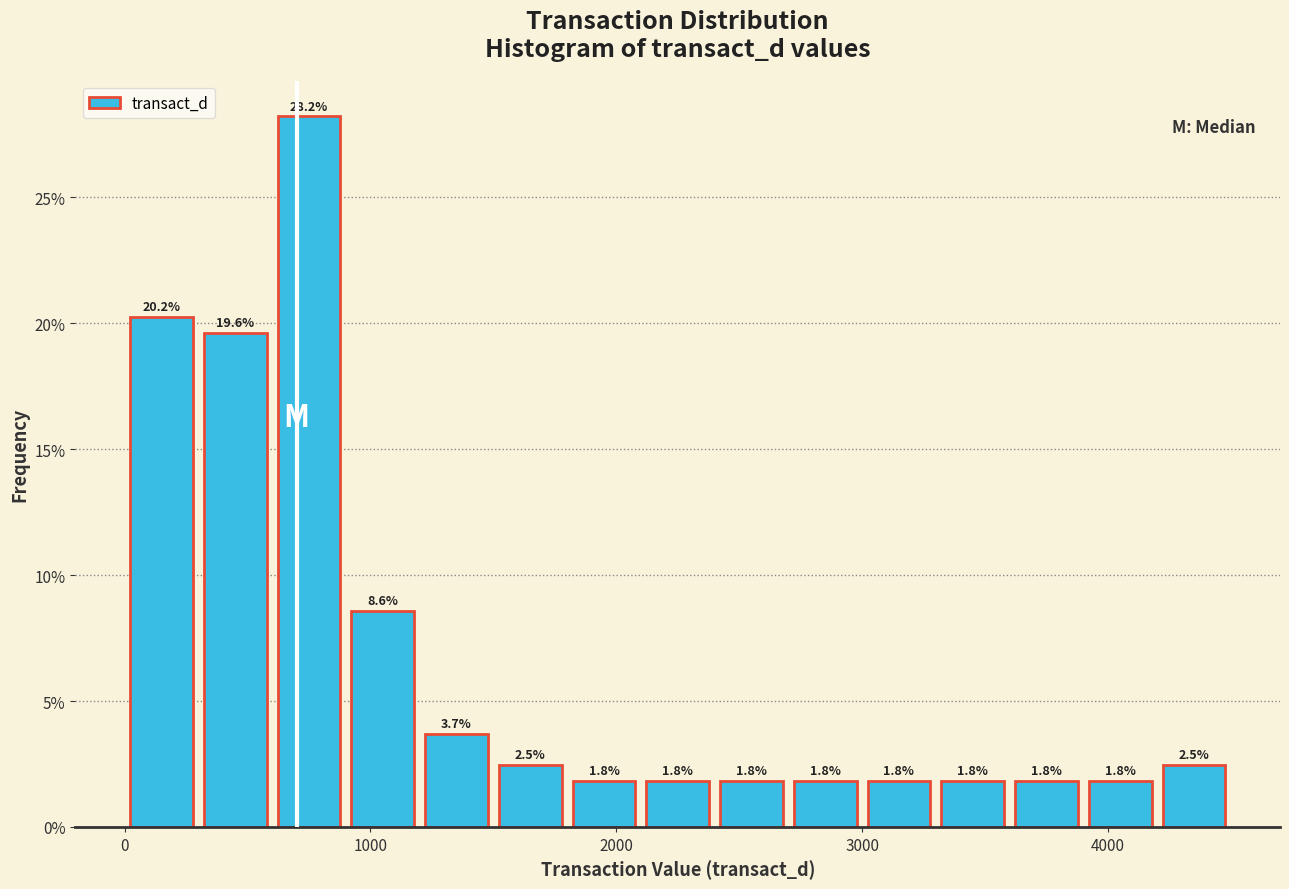

Read against the x-axis, roughly where is the centre of the tallest bar?

800